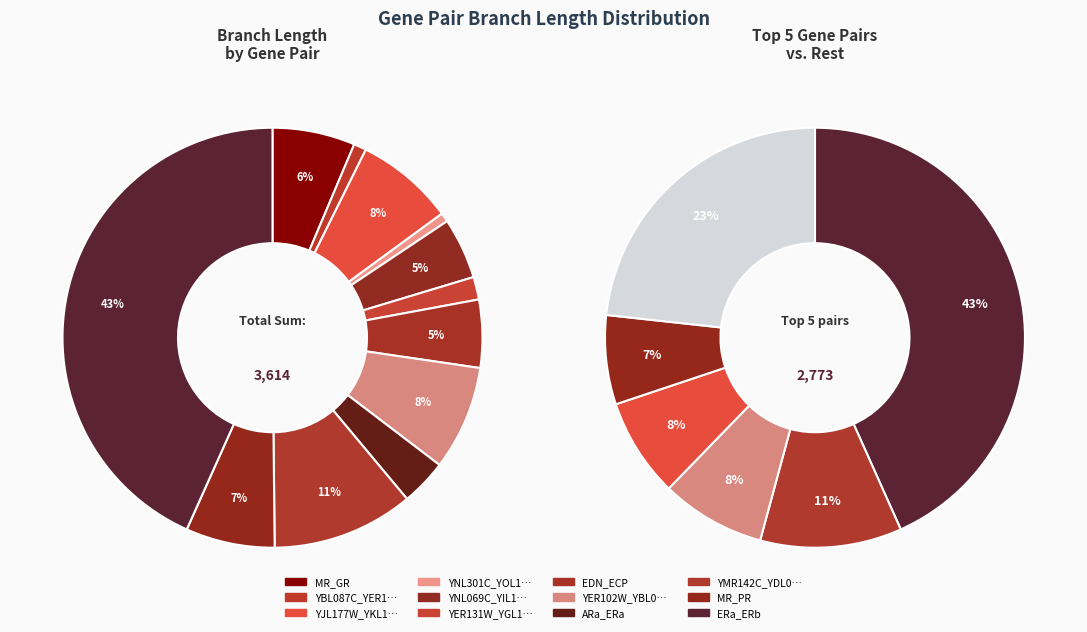

Which slice is the smallest?

YNL301C_YOL120C